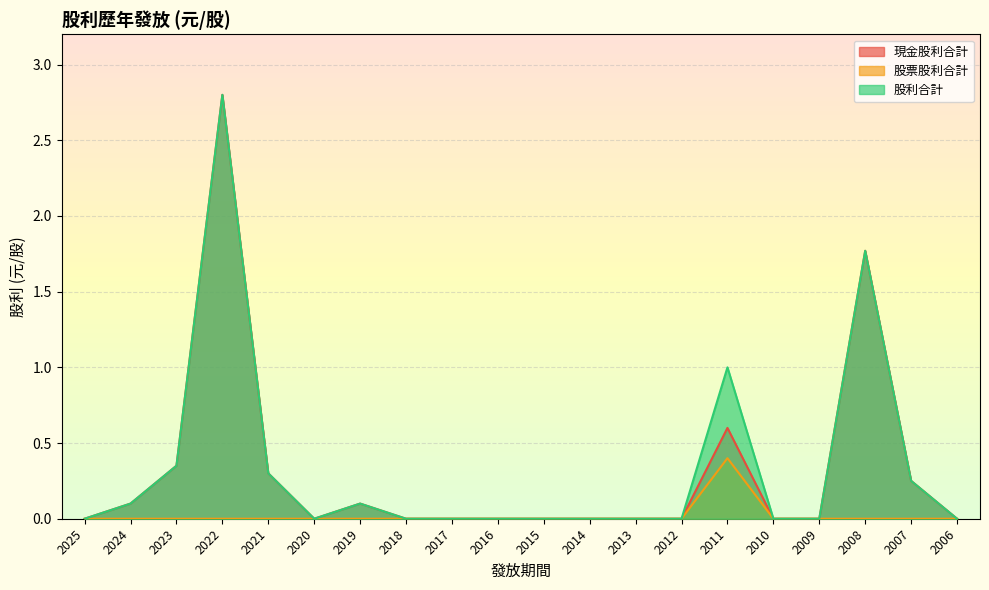

The value of 股利合計 at 2008 is 0.7. True or false?

False